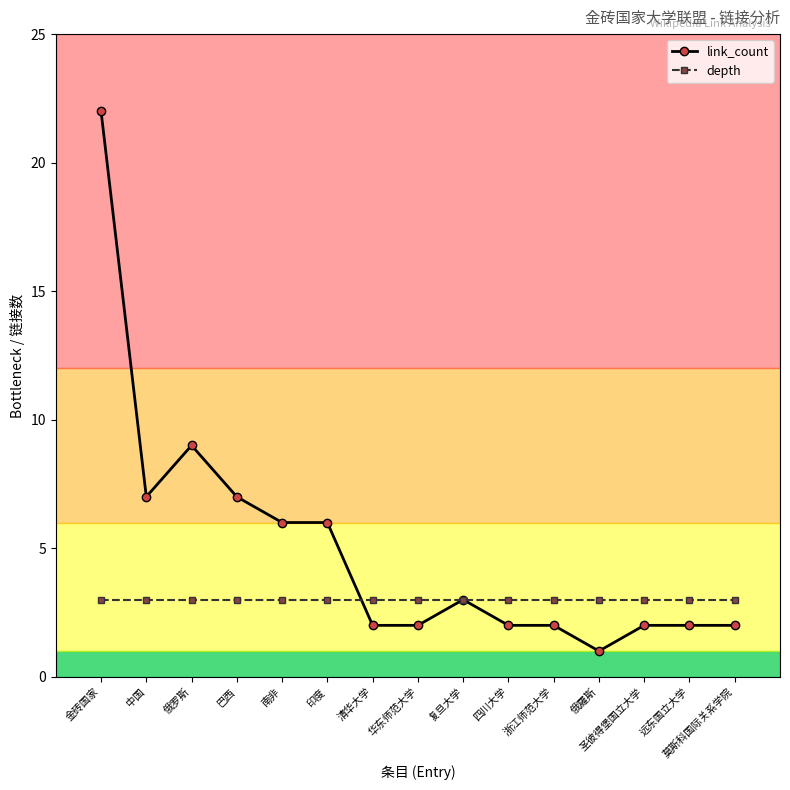

True or false: depth has a value of 1 at 印度.

False